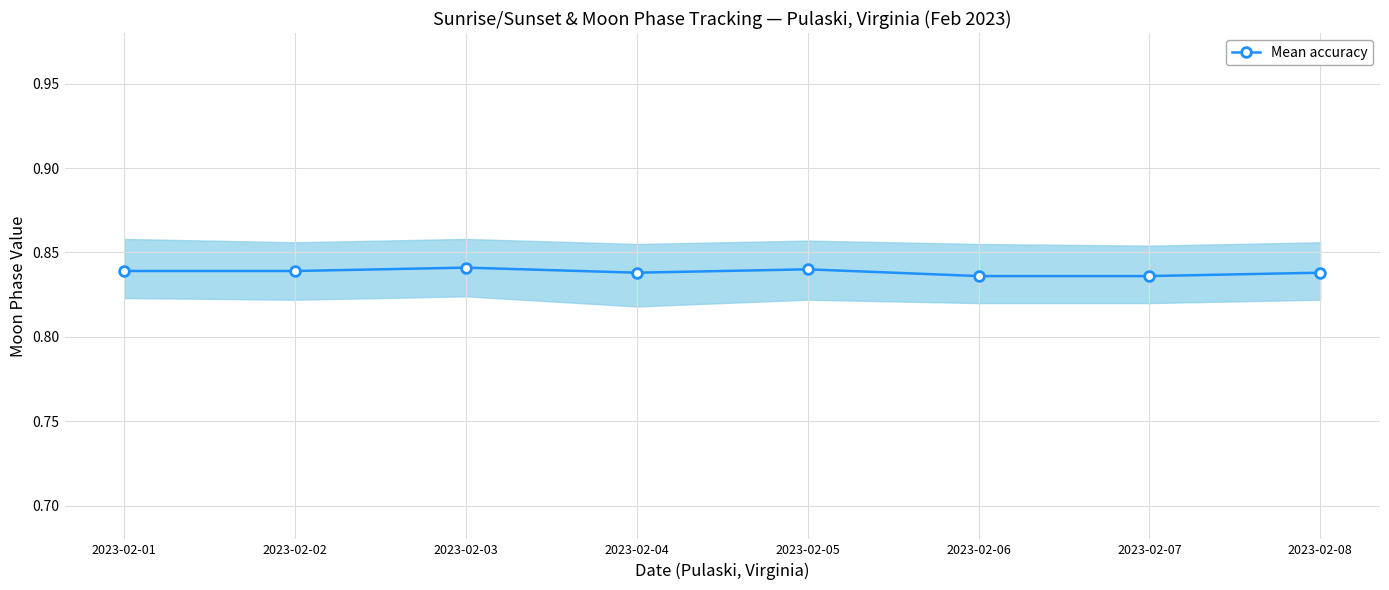

Which has a higher value, 2023-02-05 or 2023-02-06?

2023-02-05